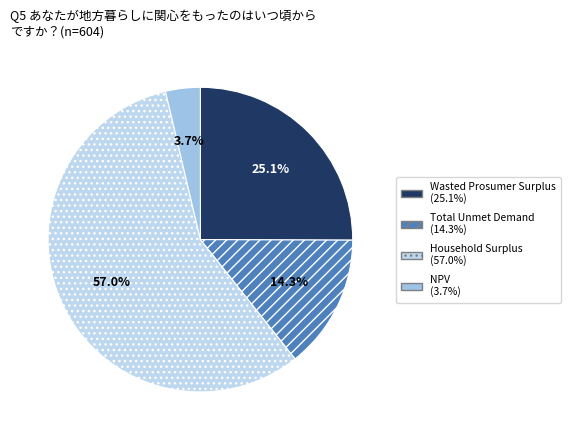

The Wasted Prosumer Surplus slice represents 37% of the pie. True or false?

False